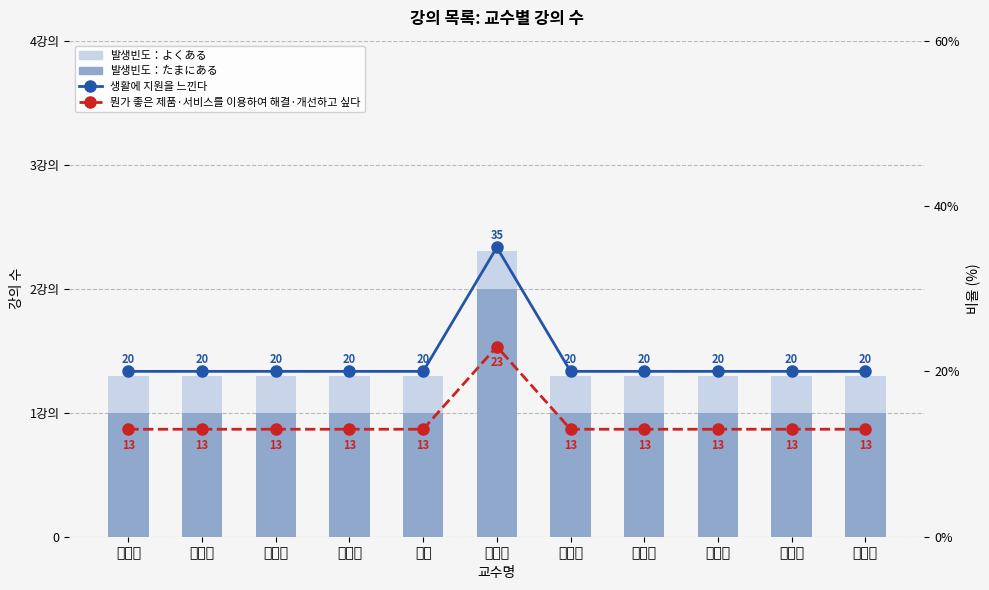

Which series has the largest range (max minus min)?

생활에 지원을 느낀다